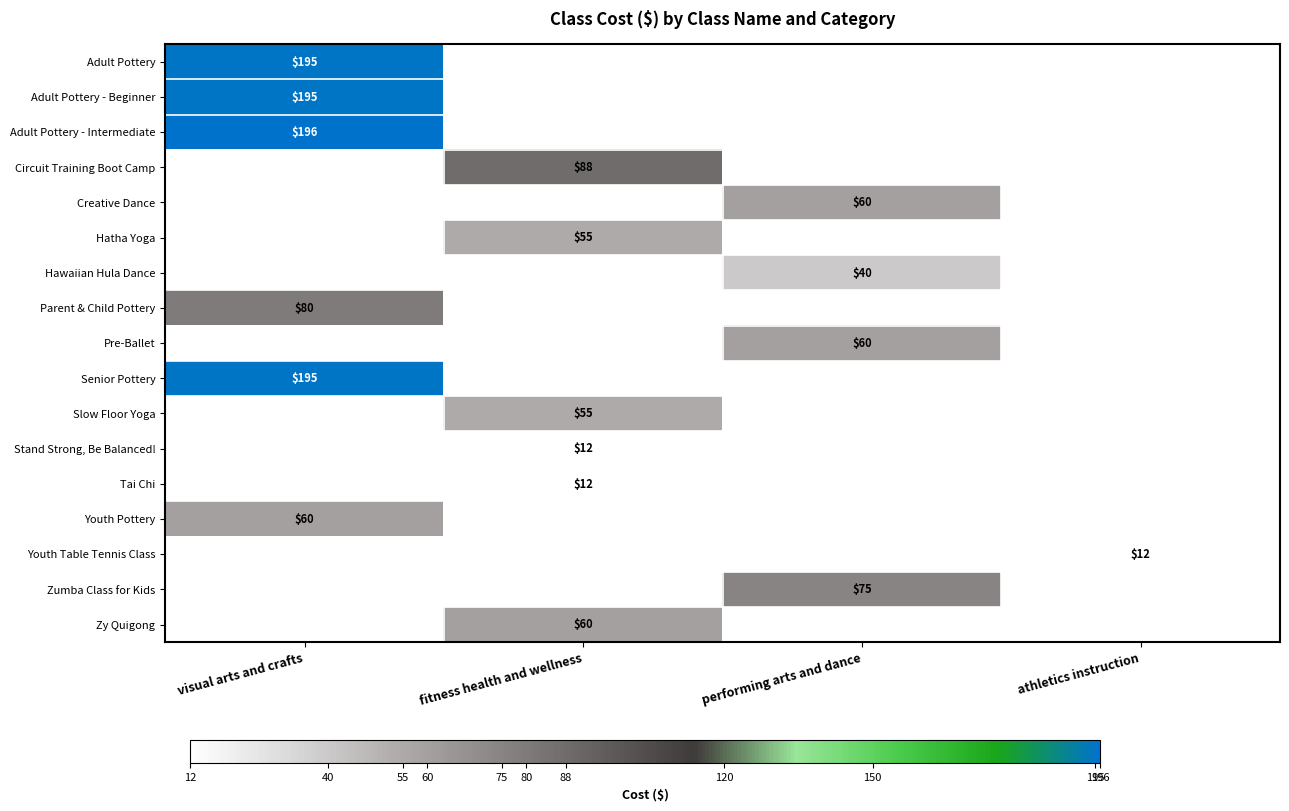

How many distinct data groups are displayed?

17